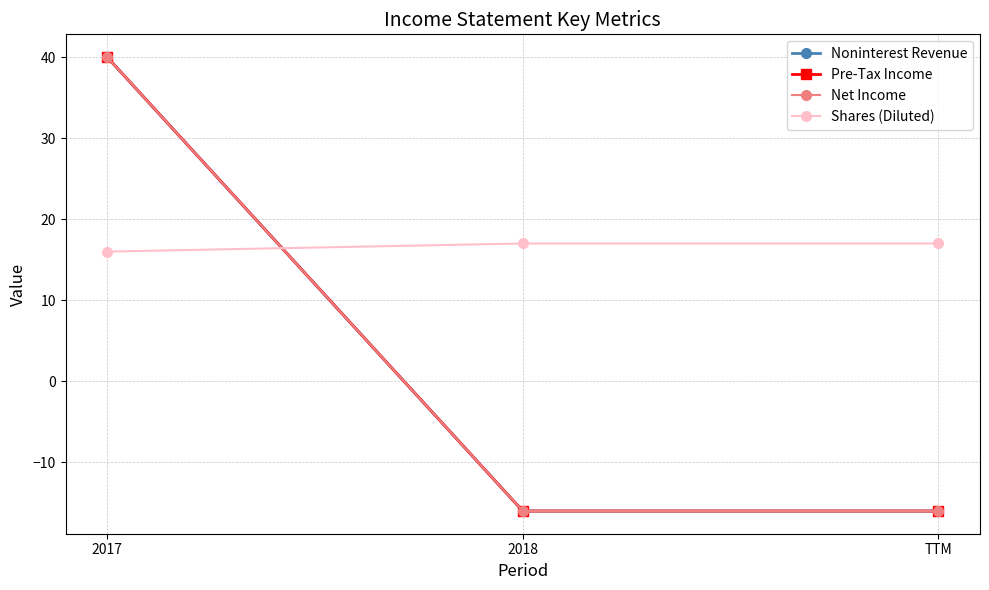

Which series changed the most between 2017 and TTM?

Noninterest Revenue